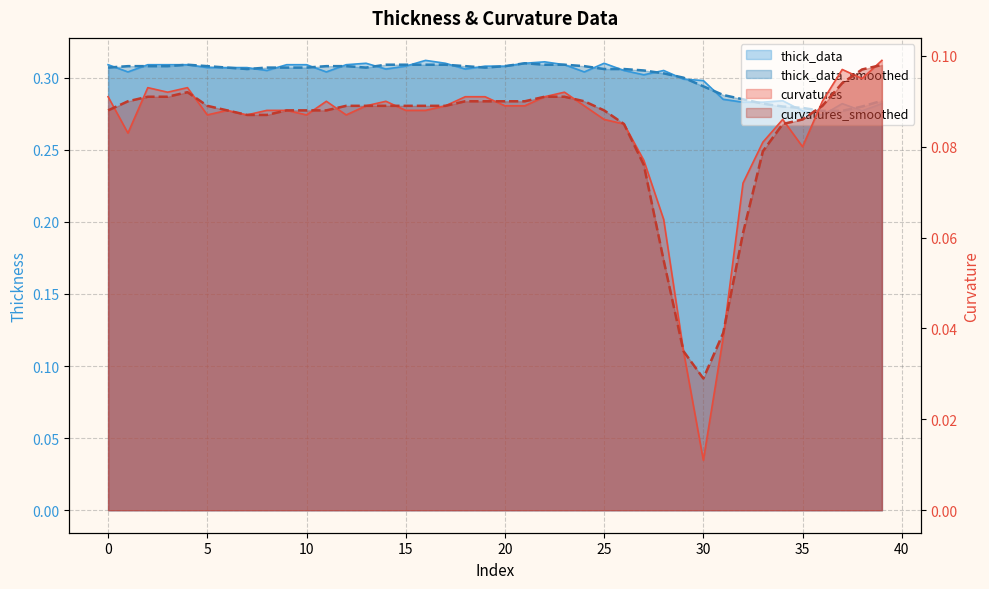

Does the chart display data point markers on the line(s)?

No